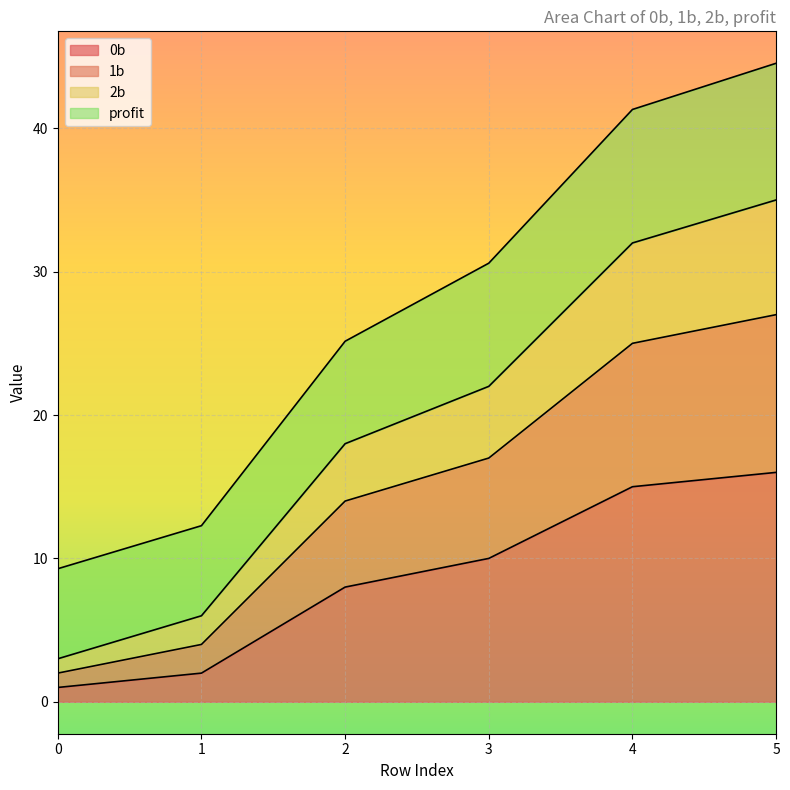

What is the minimum value for 0b?

1.0